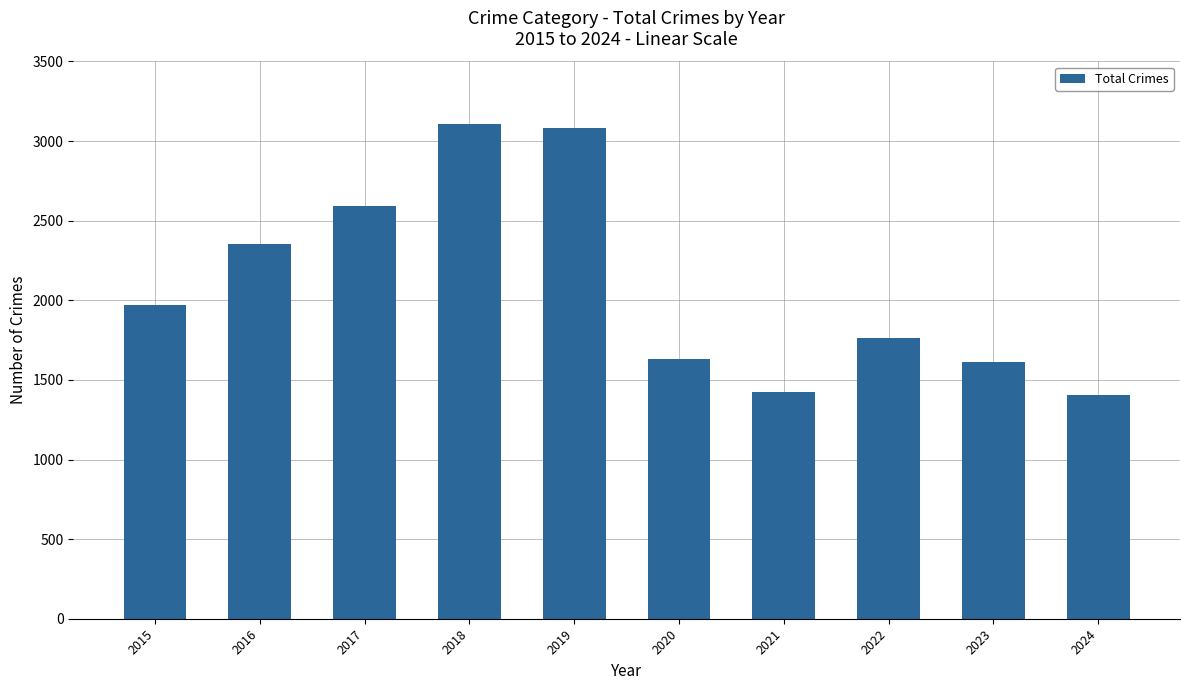

What is the value of the 7th bar from the left?

1422